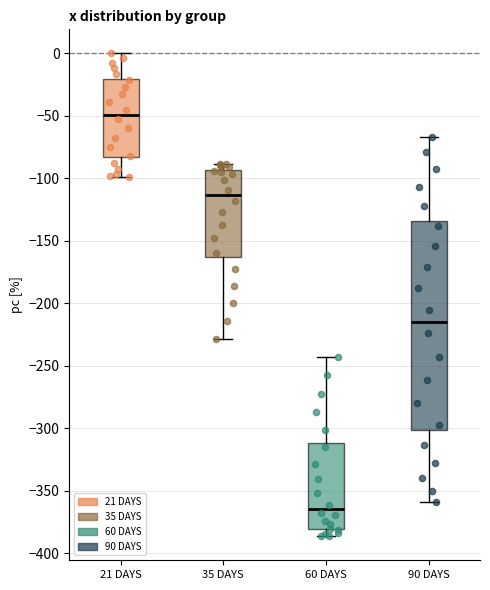

Reading left to right, transcribe this box plot: for each box, give where its median line is, the range the box spans, and where its two whiskers end, as read against the y-axis. The values are not printed on the chart, so give them approximately, as read against the axis.

21 DAYS: median -50, box -85 to -20, whiskers -100 to 0
35 DAYS: median -115, box -165 to -95, whiskers -230 to -90
60 DAYS: median -365, box -380 to -310, whiskers -385 to -245
90 DAYS: median -215, box -300 to -135, whiskers -360 to -65